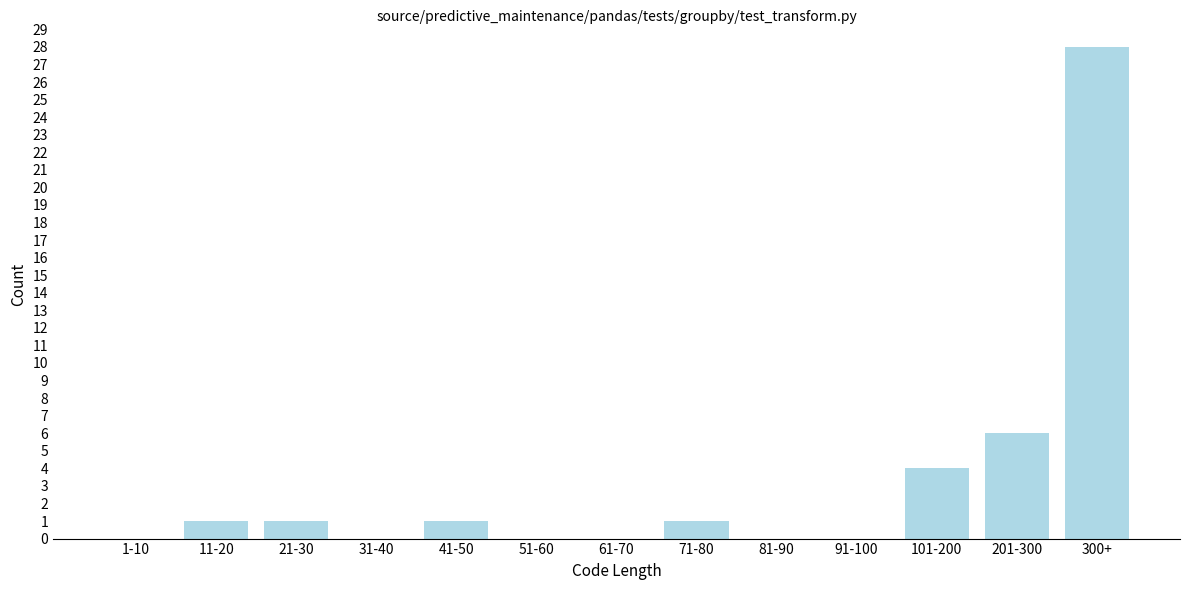

Reading left to right, extract all data points from this chart.

1-10=0	11-20=1	21-30=1	31-40=0	41-50=1	51-60=0	61-70=0	71-80=1	81-90=0	91-100=0	101-200=4	201-300=6	300+=28